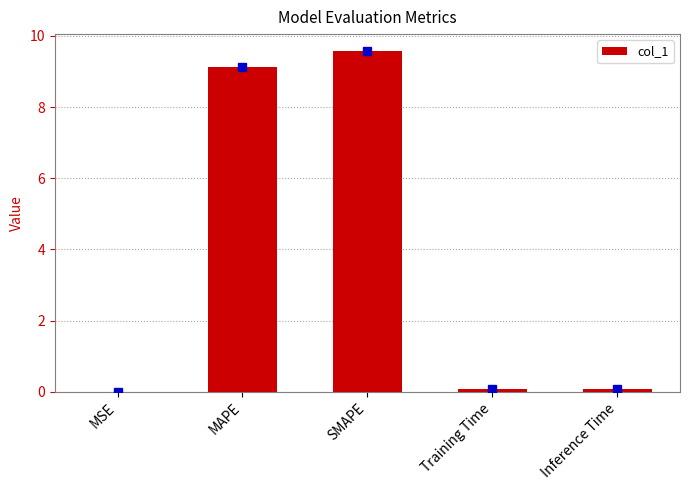

What is the greatest value displayed?

9.6